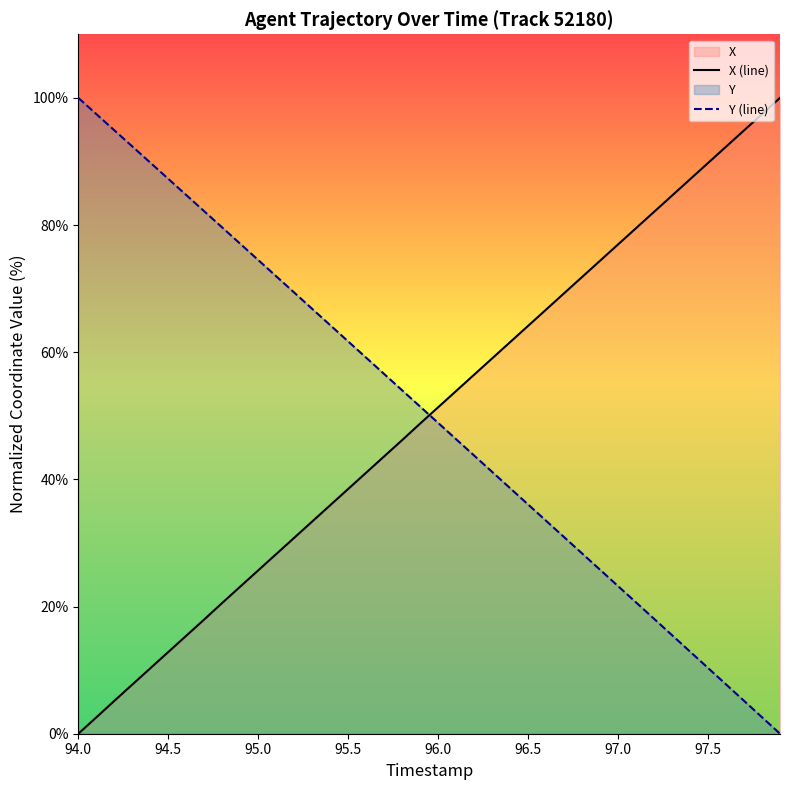

What is the value of the Y (line) point at the 13th from the left?

69.4